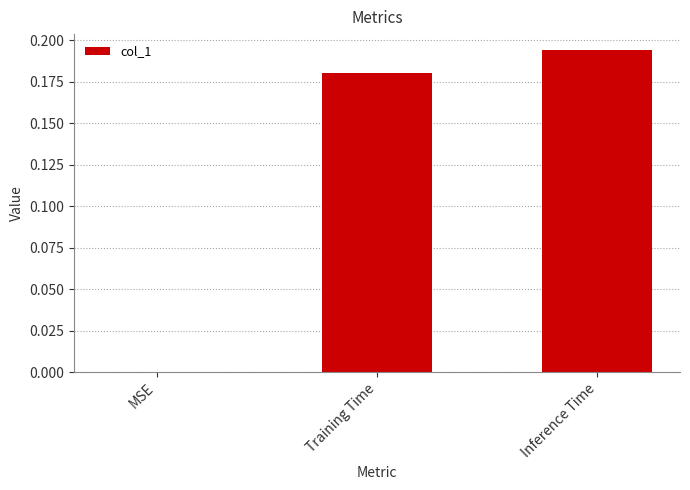

What is the average value?

0.1